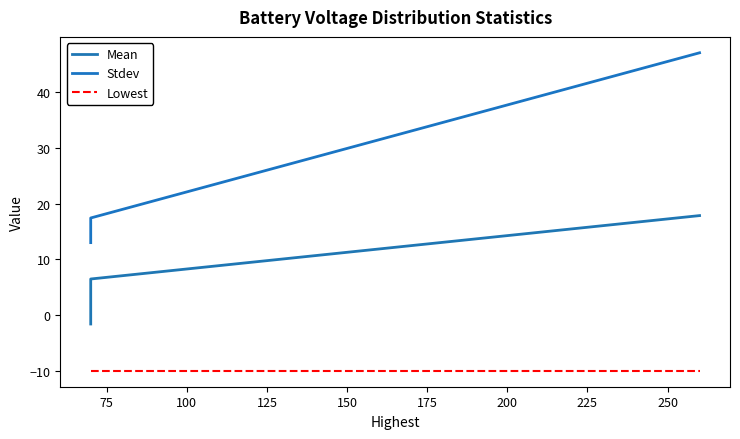

What is the maximum value for Mean?

17.8